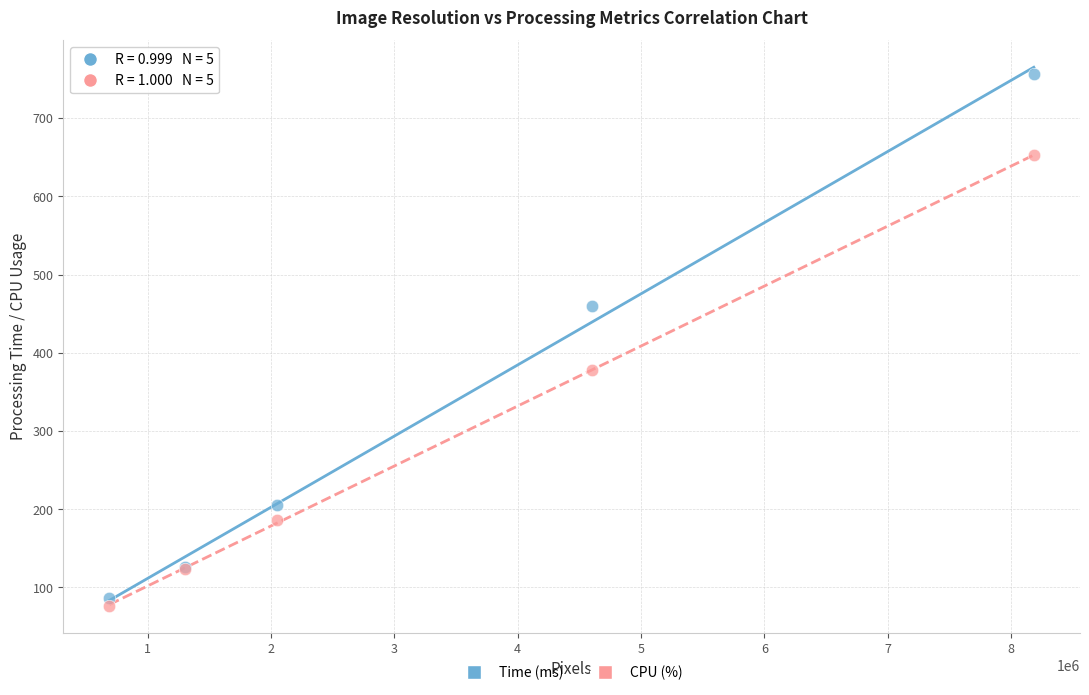

Which series has the widest spread of Y values?

Time (ms)